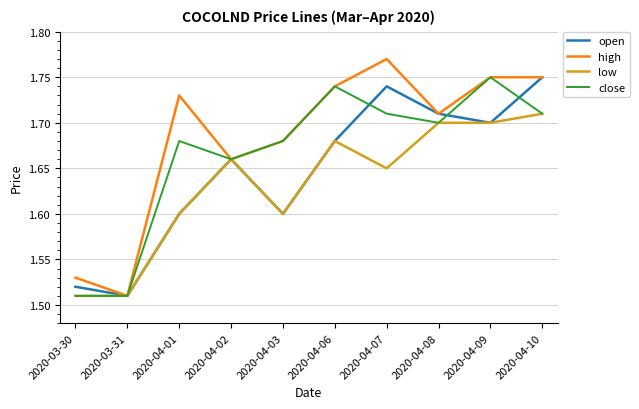

Rank the series by their average value, from highest to lowest.

high, close, open, low